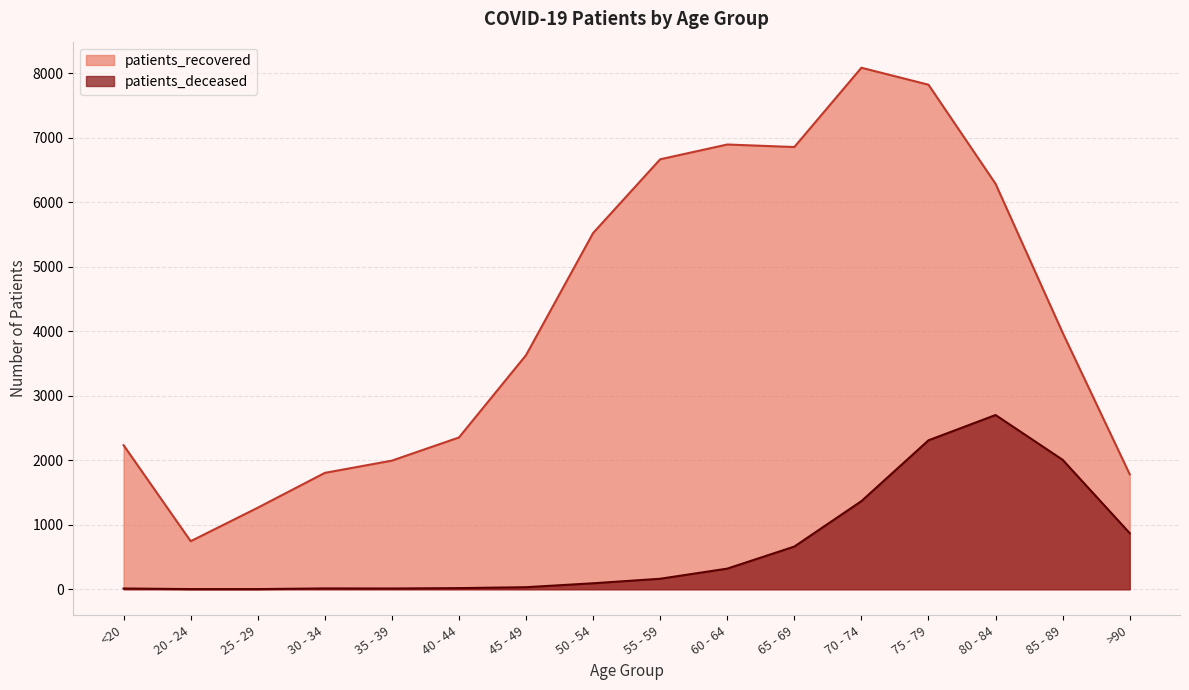

At which category is the sum across all series the highest?

75 - 79